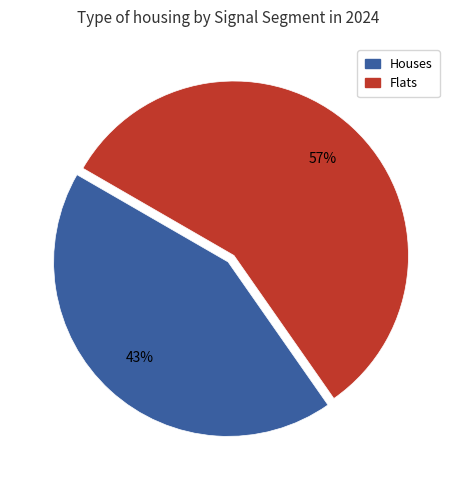

To the nearest percent, what is the average slice percentage?

50%